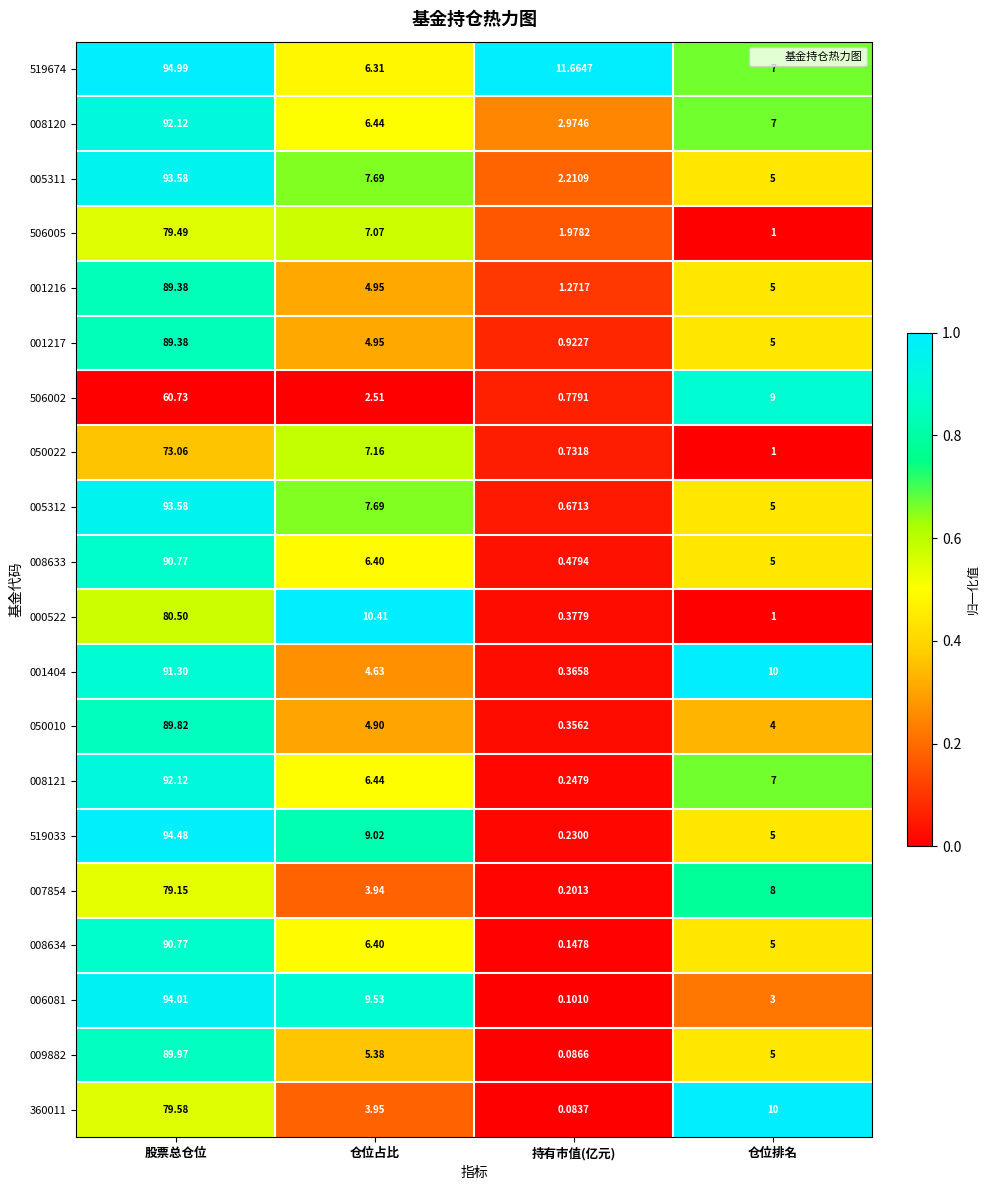

Which category has the highest value across all series?

股票总仓位